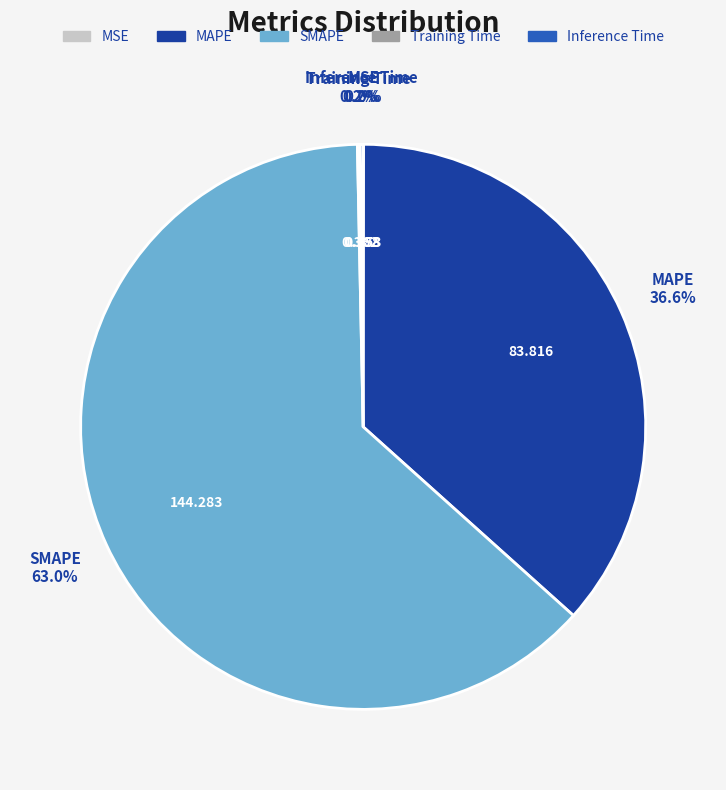

What percentage is the MAPE slice, to the nearest percent?

37%